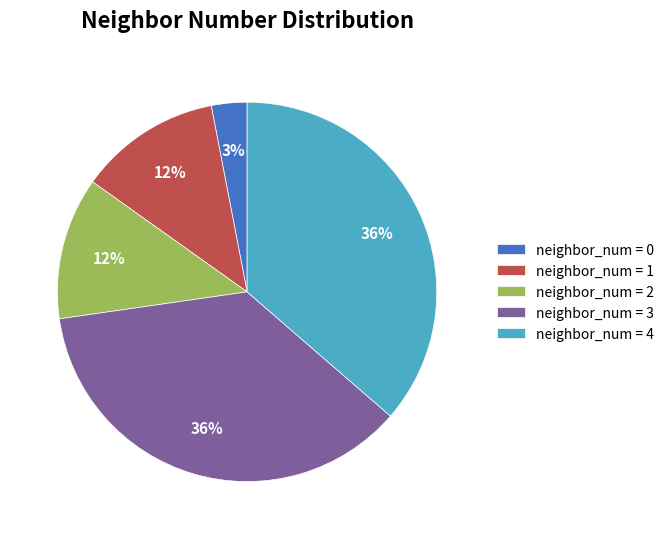

To the nearest percent, what portion does neighbor_num = 3 represent?

36%